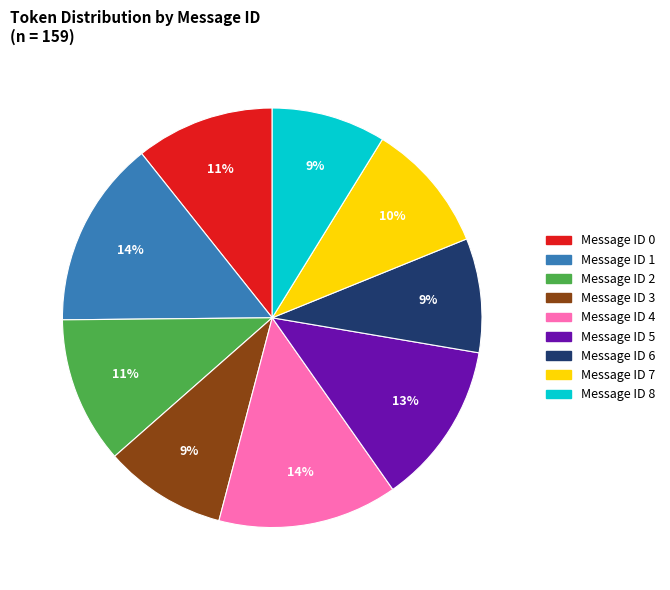

The Message ID 7 slice represents 10% of the pie. True or false?

True